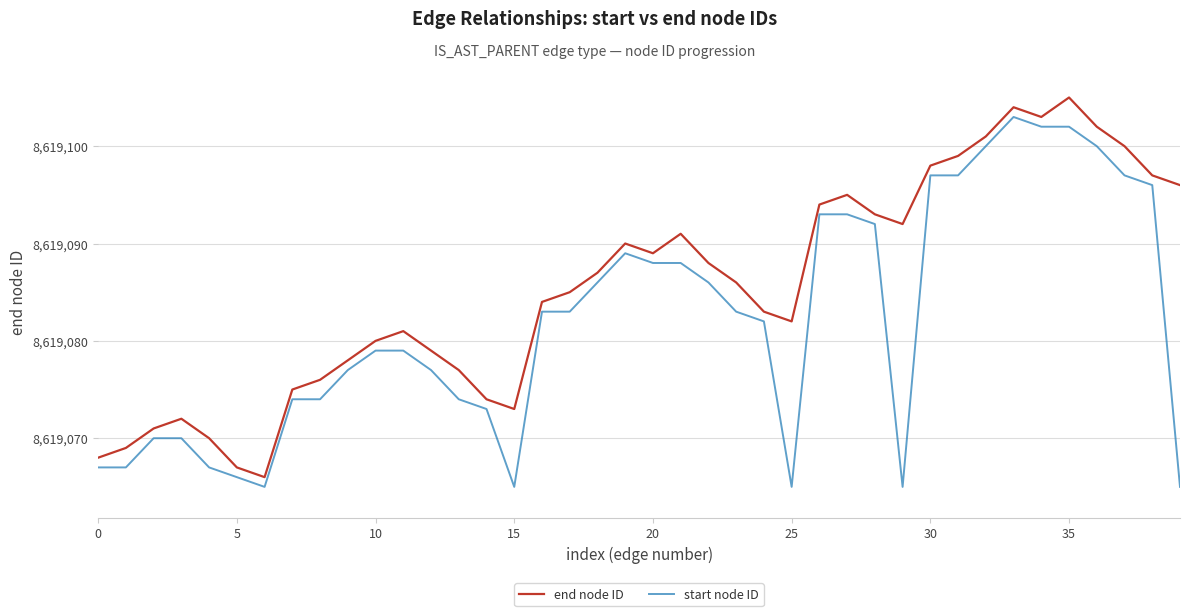

What is the highest value of the start node ID series?

8619103